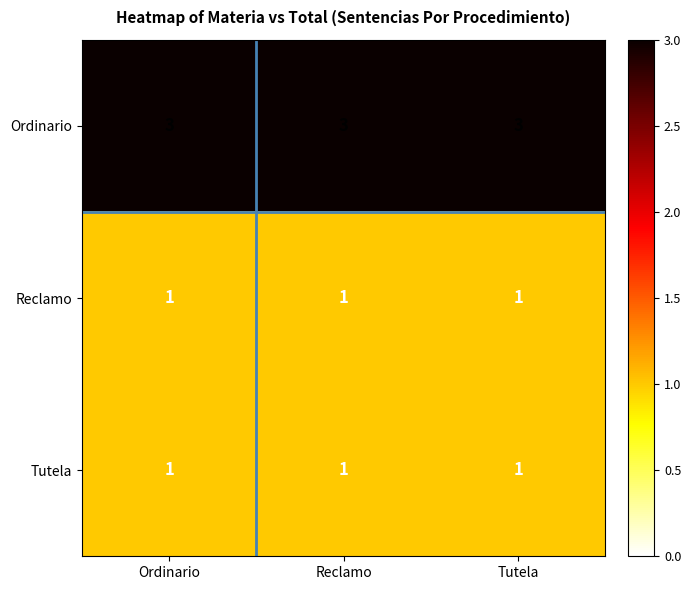

What is the minimum value shown in the chart?

1